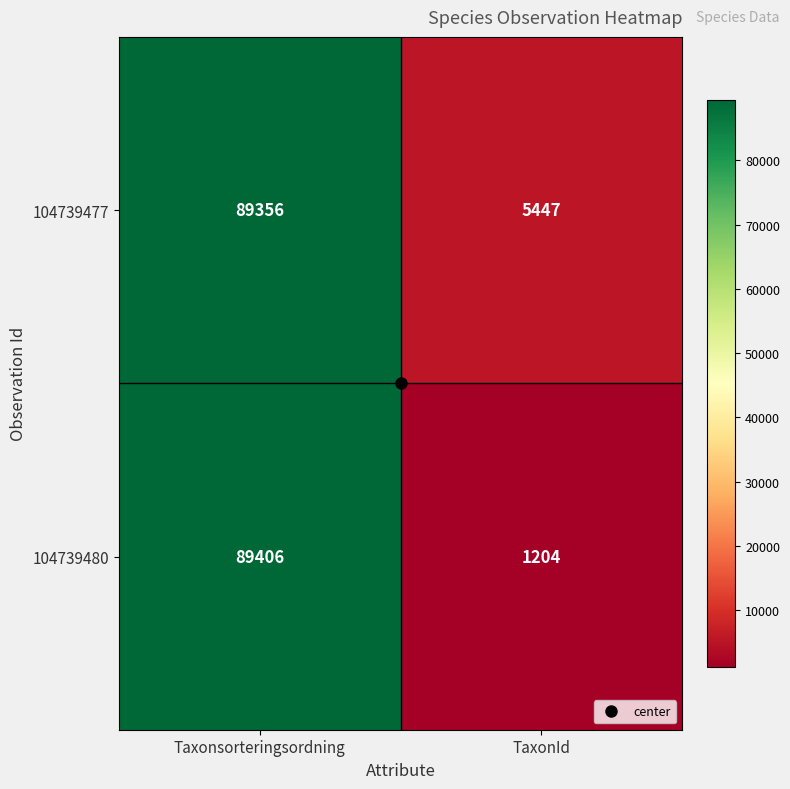

What is the maximum value shown in the chart?

89406